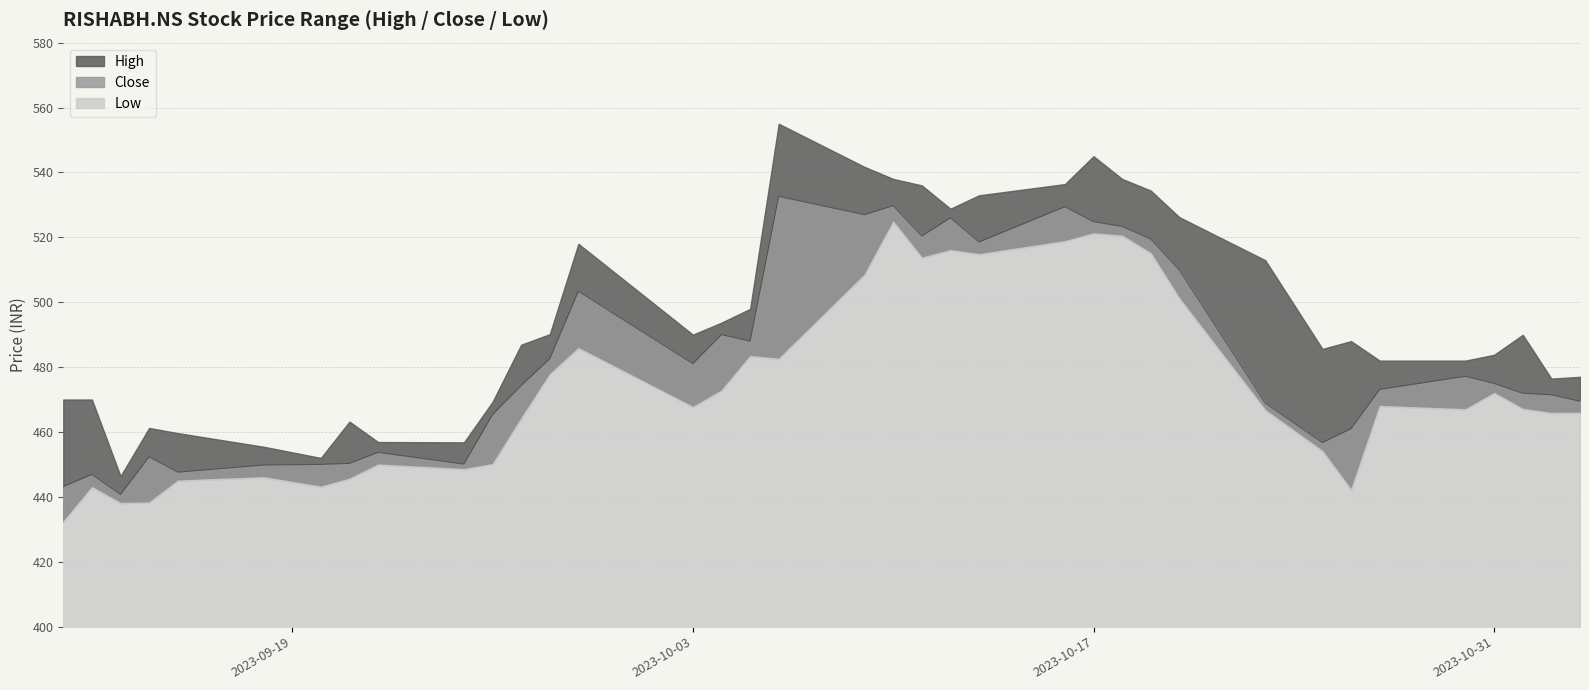

Between 2023-09-28 and 2023-11-03, which series saw the biggest shift?

High